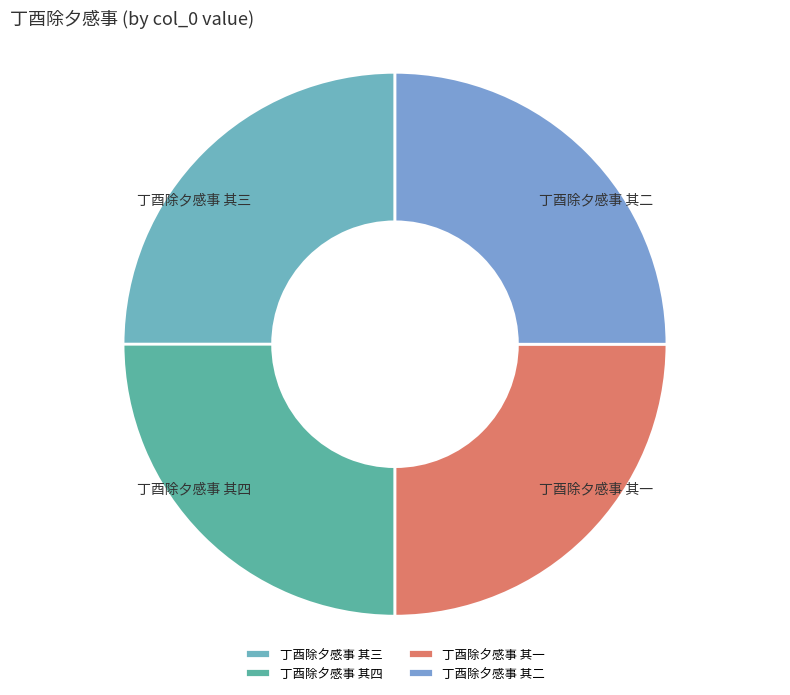

Is it true that 丁酉除夕感事 其四 is 25% of the pie?

True